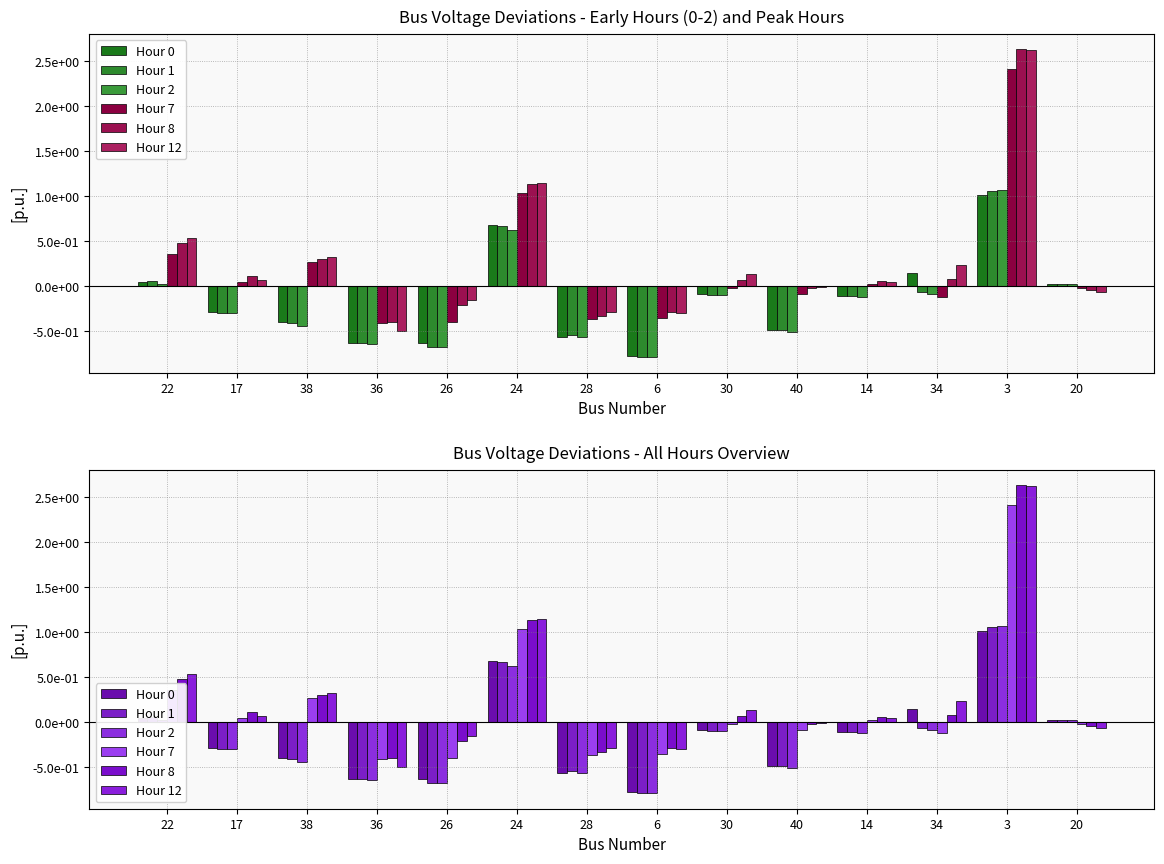

What is the difference between the second highest and second lowest values in the Hour 7 series?

1.4